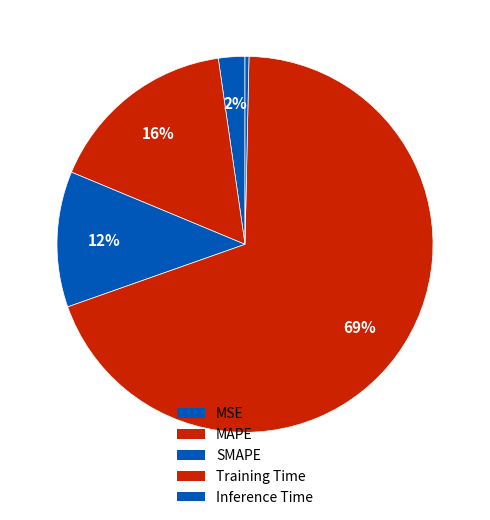

Combined, do Training Time and SMAPE account for over 50%?

Yes